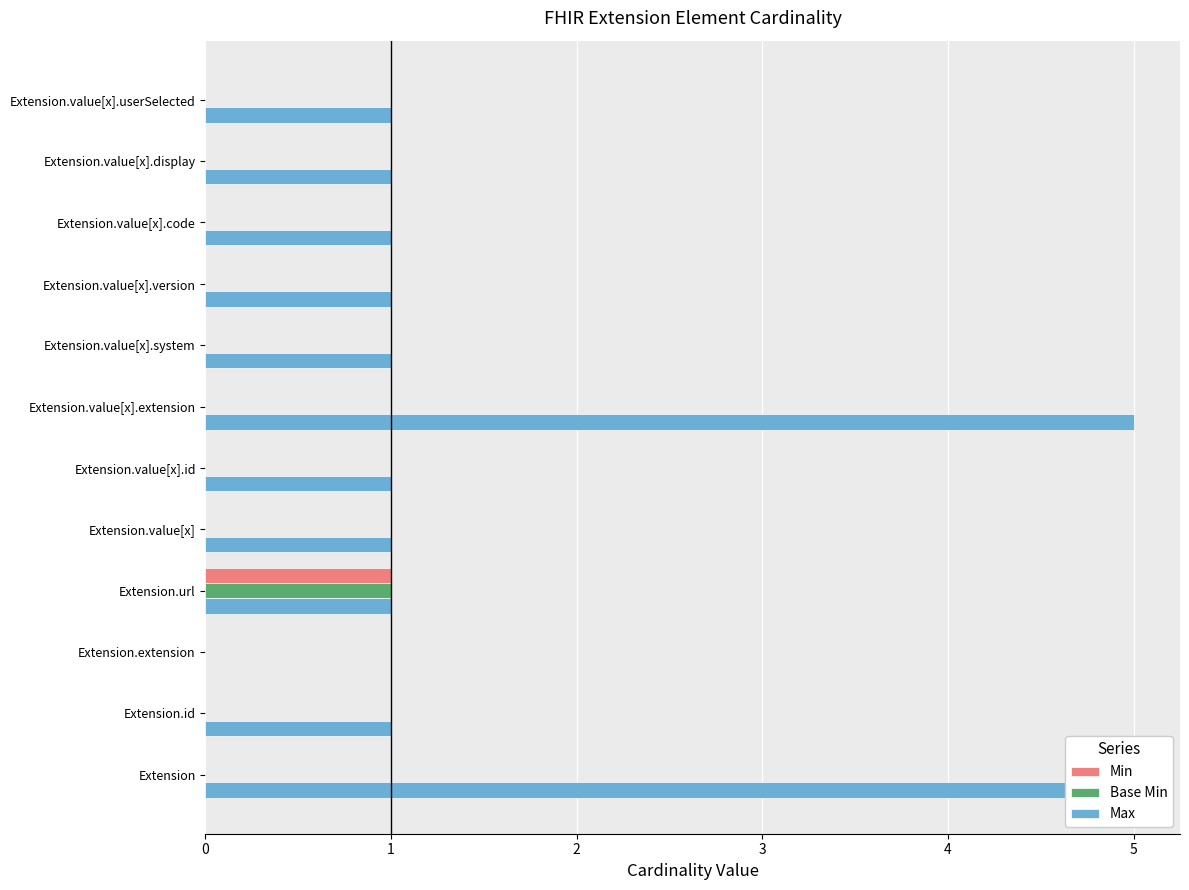

How many groups of bars are there?

12